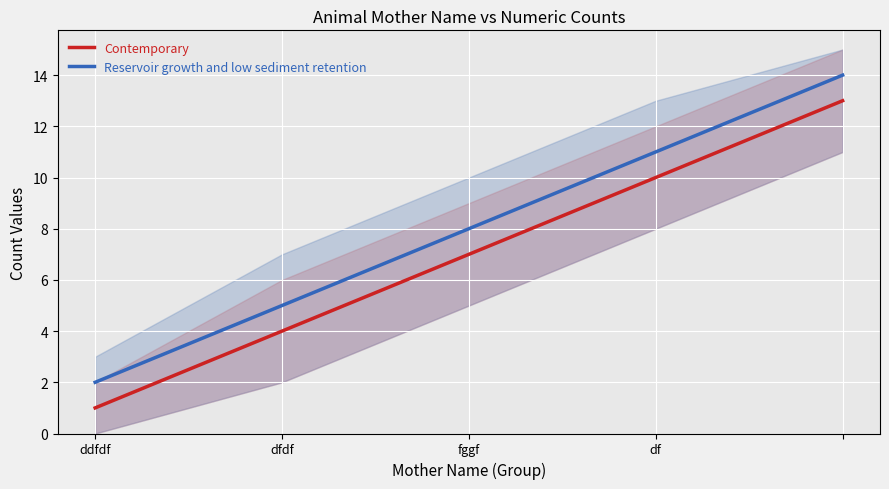

At how many categories does at least one series exceed 7?

3